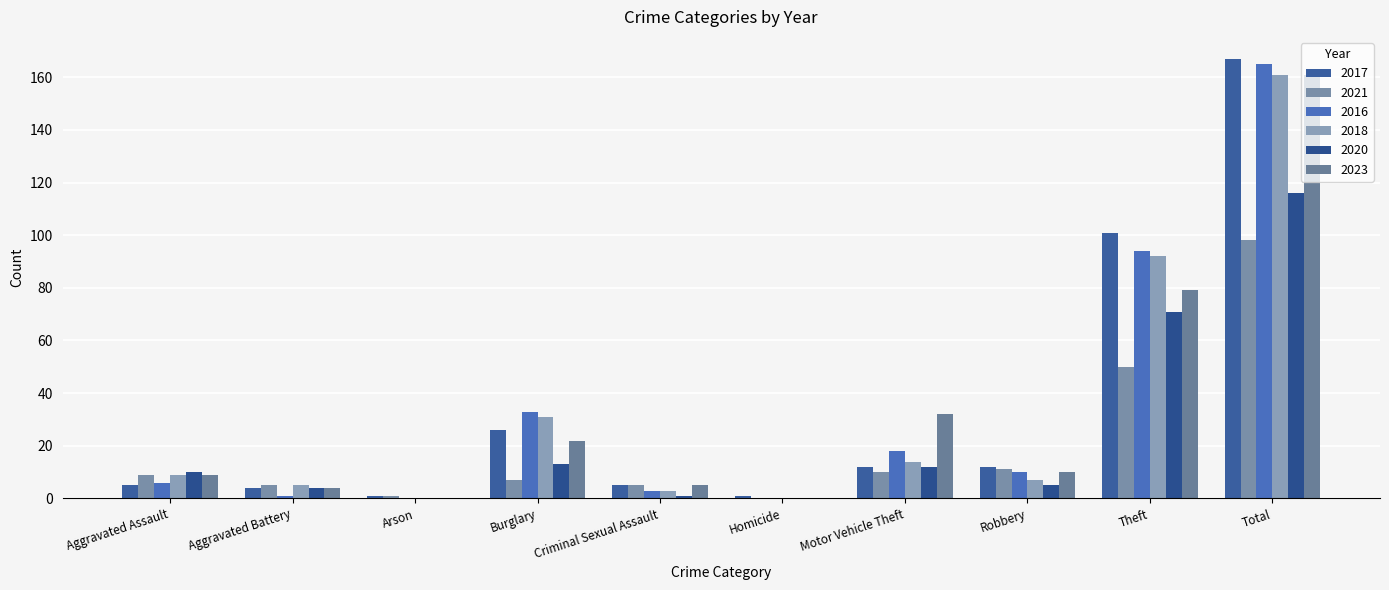

How many distinct data groups are displayed?

6